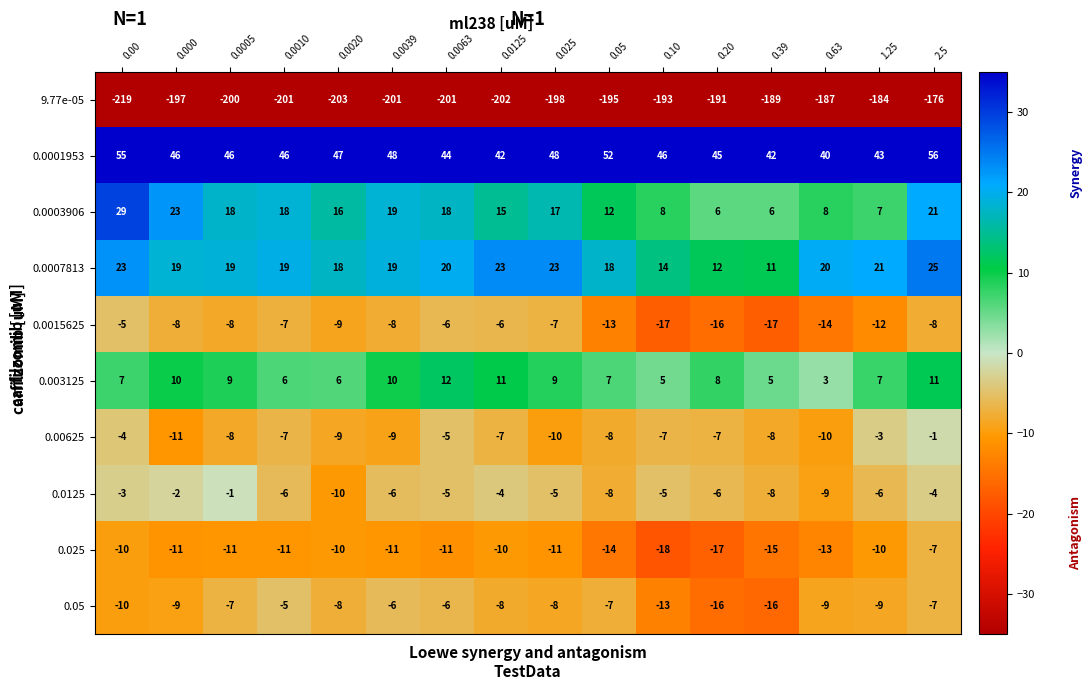

What is the spread (max minus min) of values at 0.000?

243